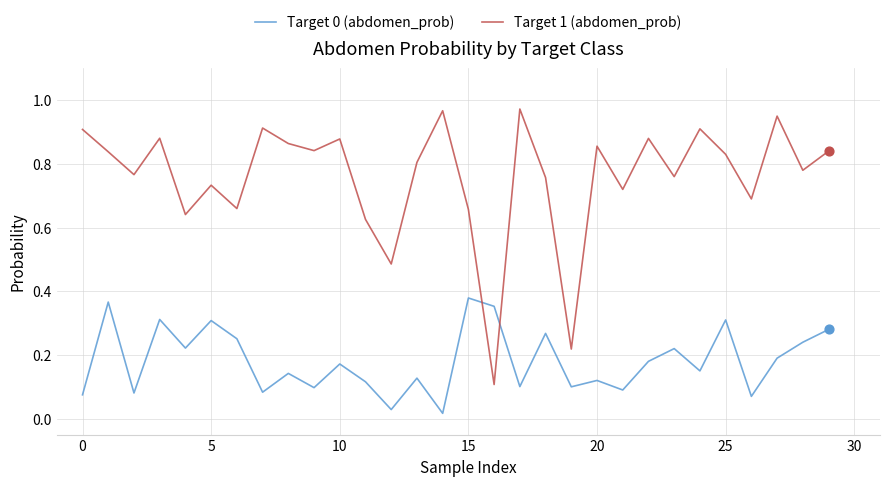

Which series has the widest spread of values?

Target 1 (abdomen_prob)